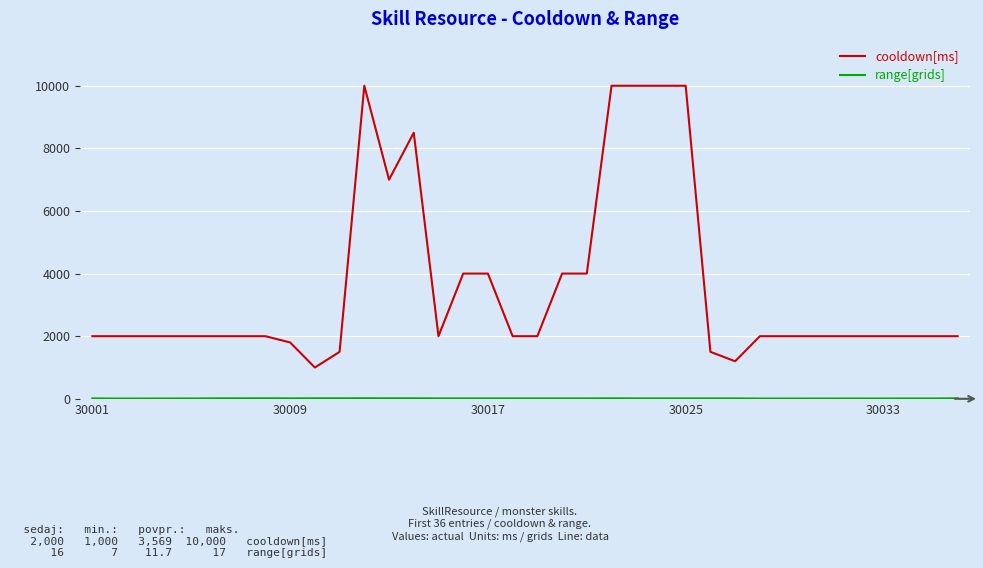

Which series has the widest spread of values?

cooldown[ms]